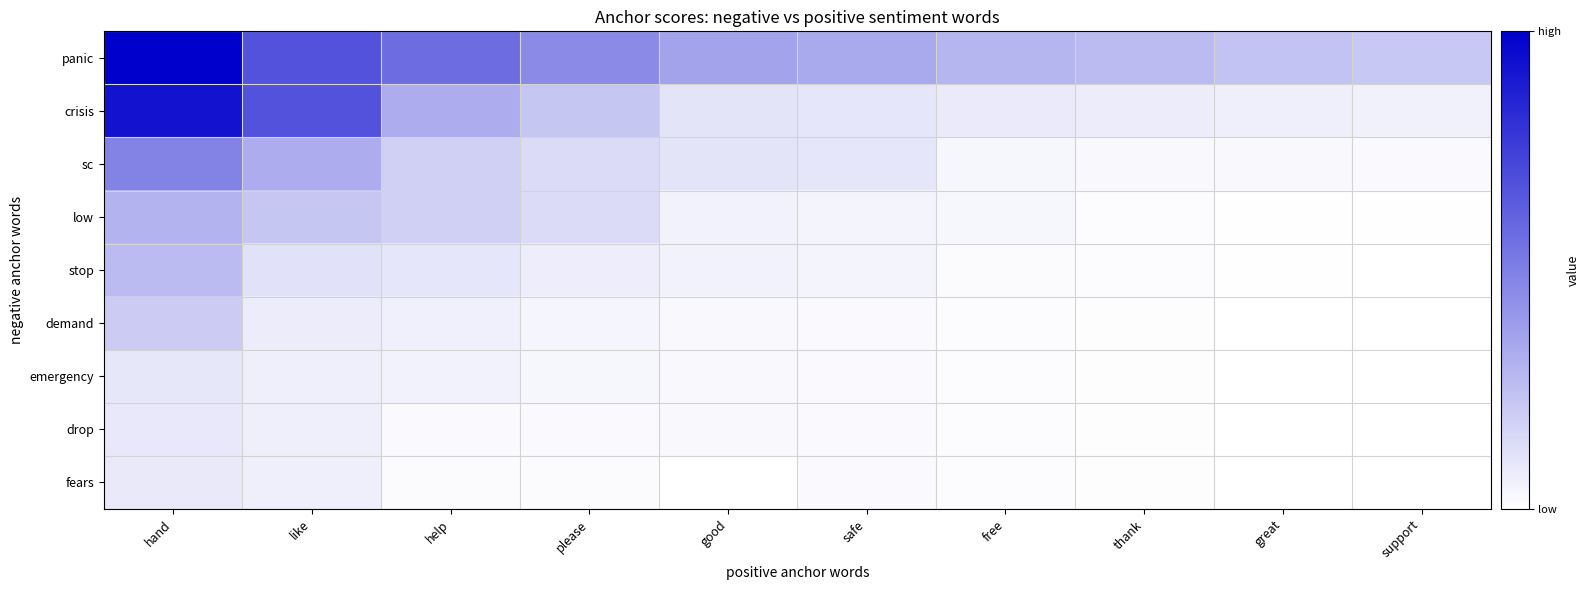

List the series in order of their peak value, lowest first.

fears, drop, emergency, demand, stop, low, sc, crisis, panic